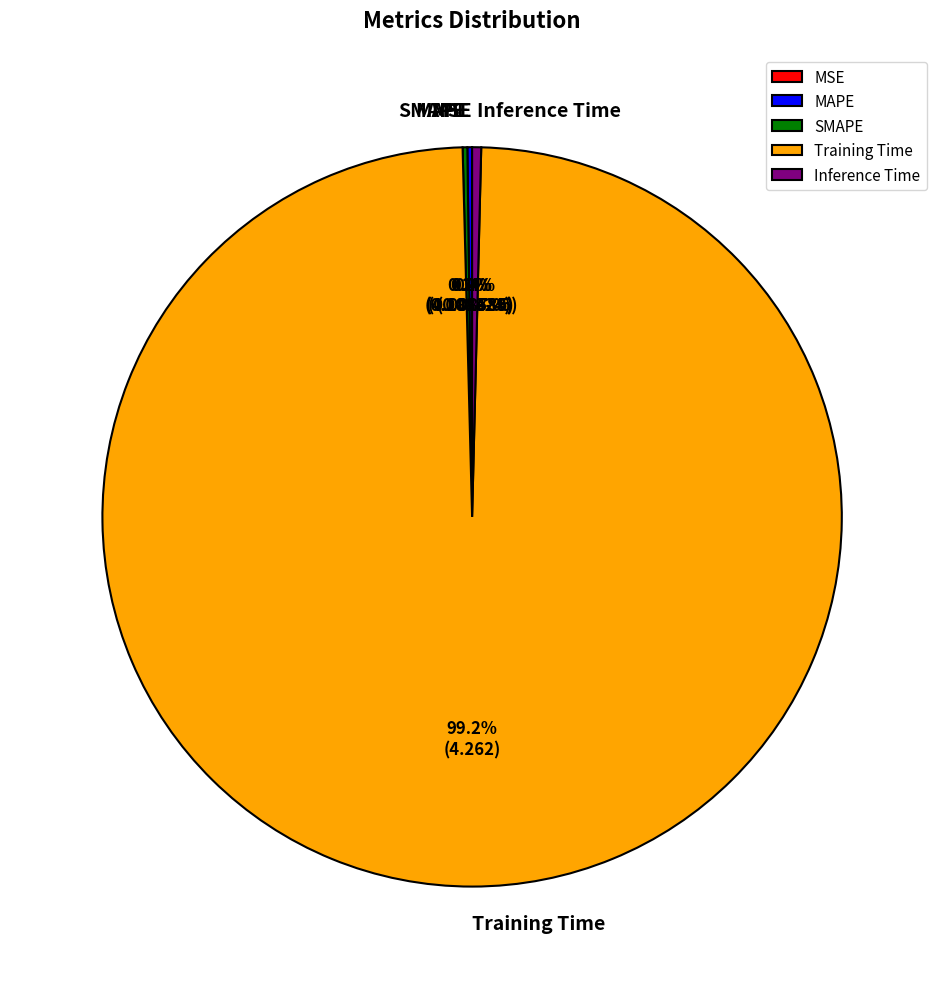

Which slice is the largest?

Training Time